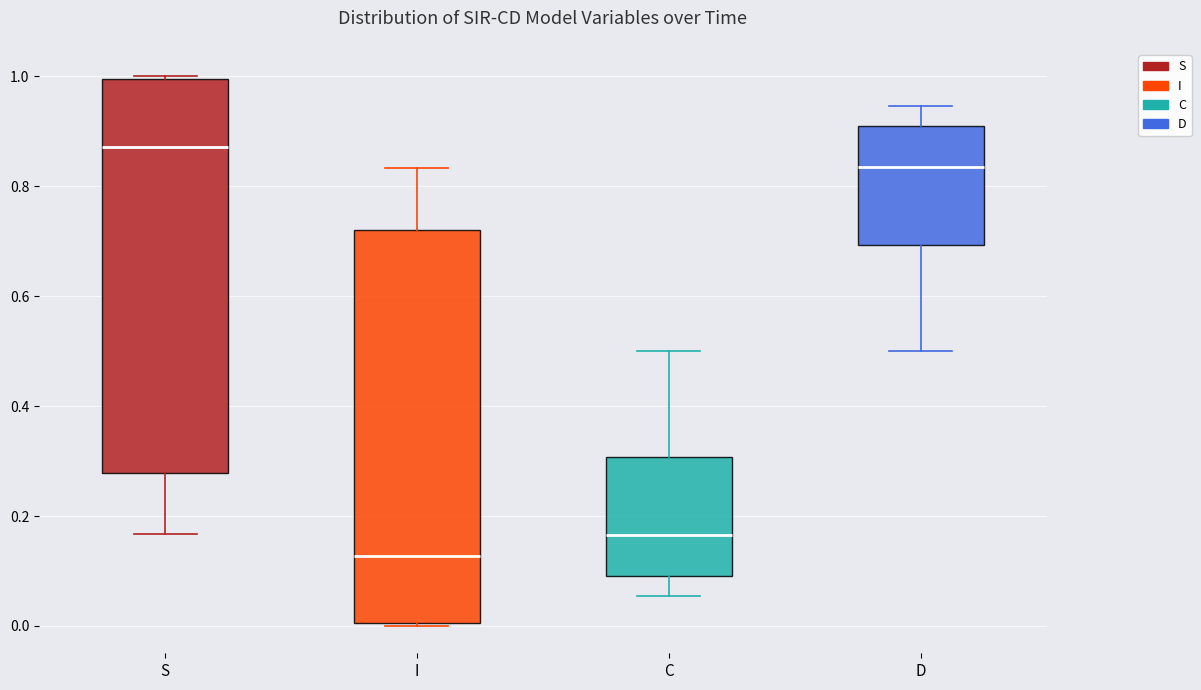

Where does the median line of the box for C sit on the y-axis? The values are not printed on the chart, so give them approximately, as read against the axis.

0.16